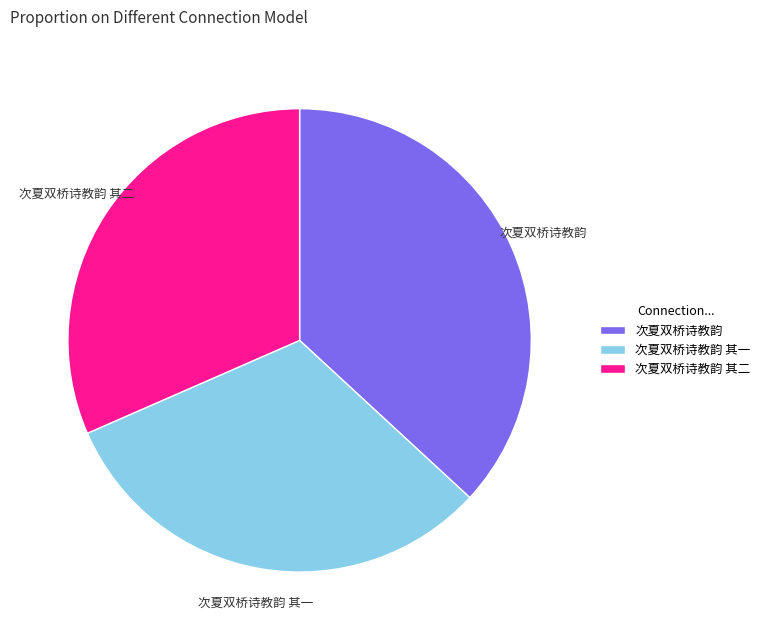

Combined, do 次夏双桥诗教韵 其一 and 次夏双桥诗教韵 account for over 50%?

Yes